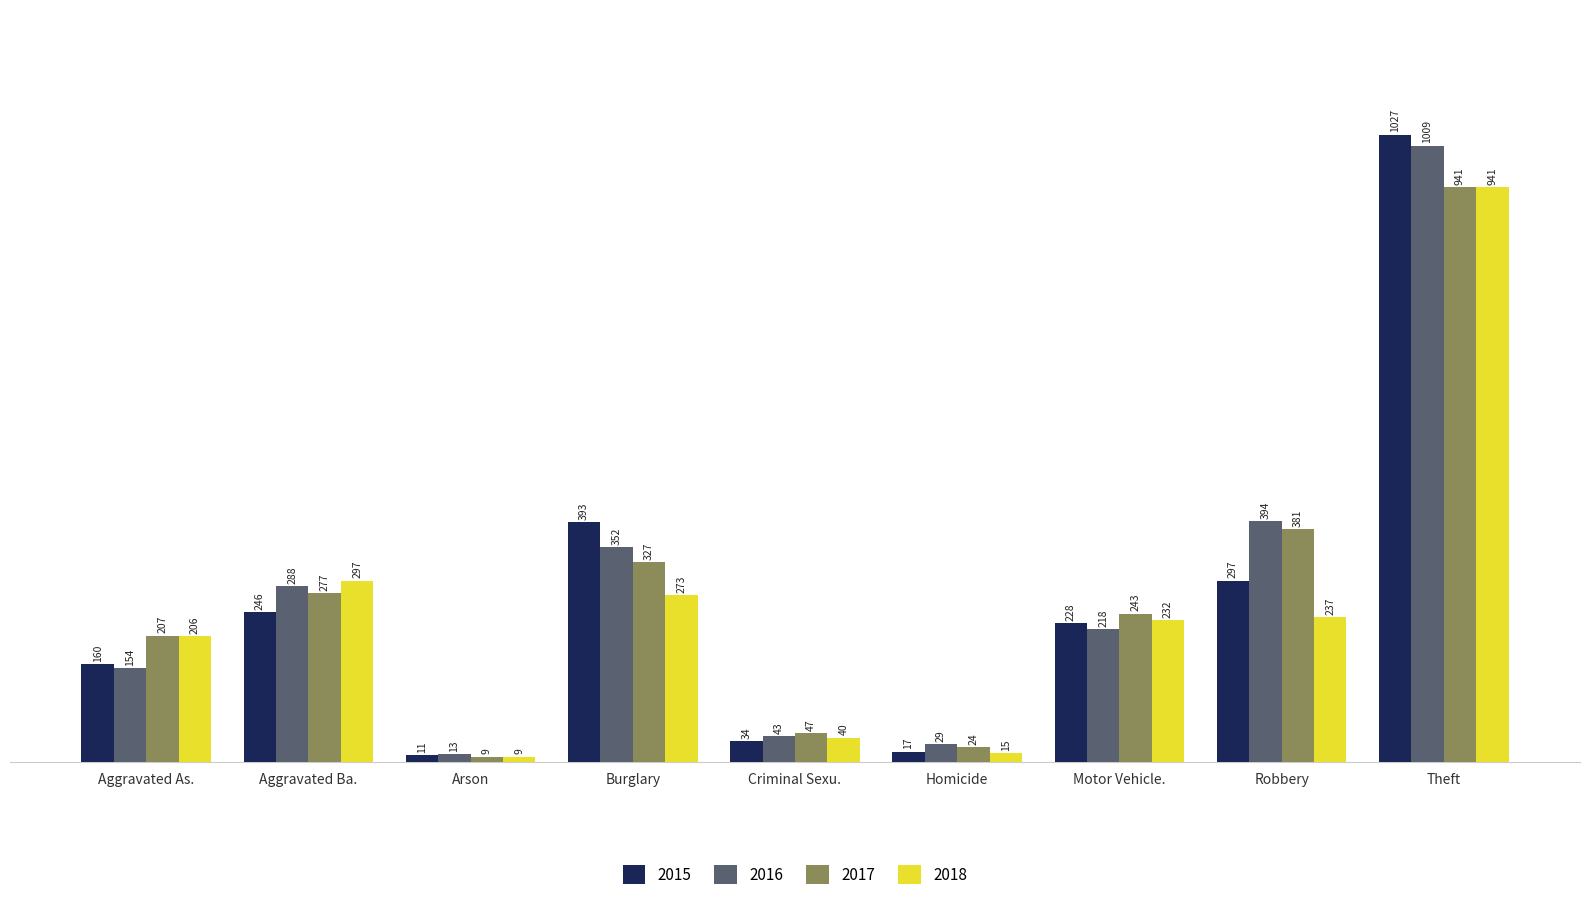

True or false: 2017 has a value of 24 at Homicide.

True